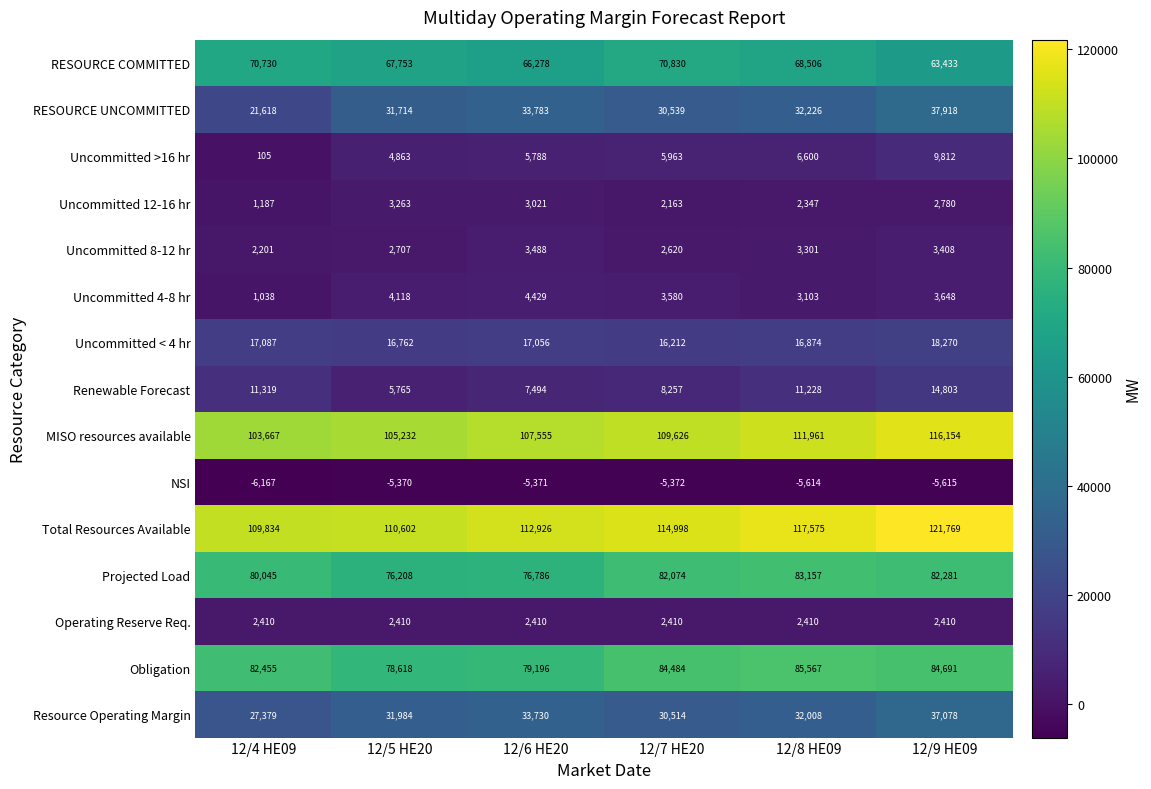

Which series has the largest total across all categories?

Total Resources Available